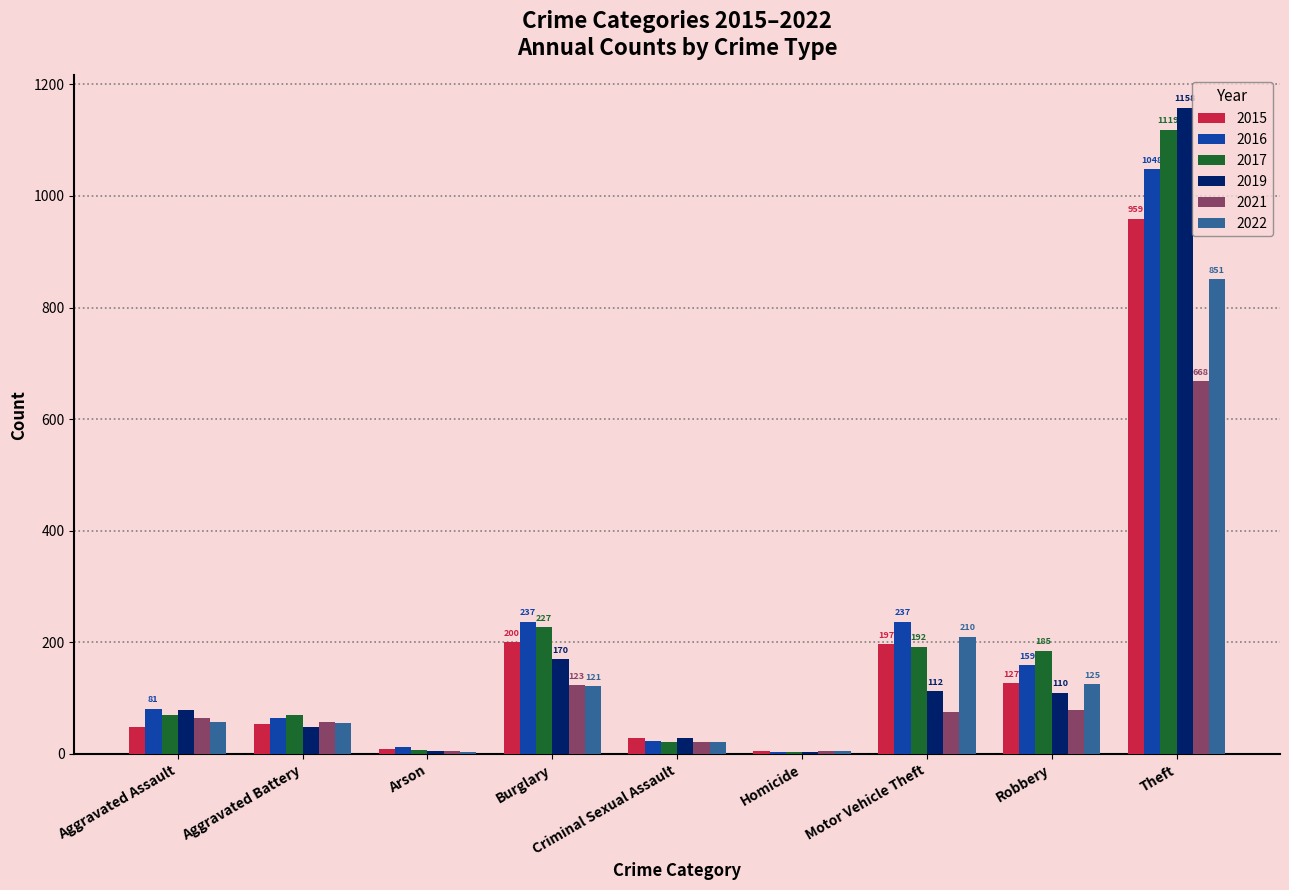

What is the sum of all 2022 values?

1449